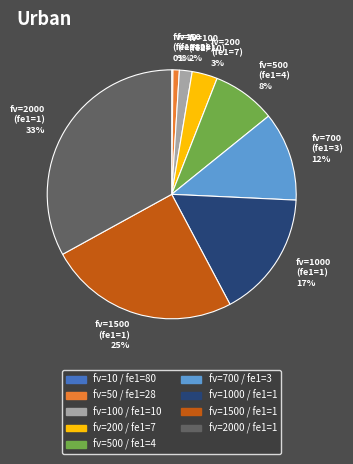

Is there any slice that represents more than half of the pie?

No